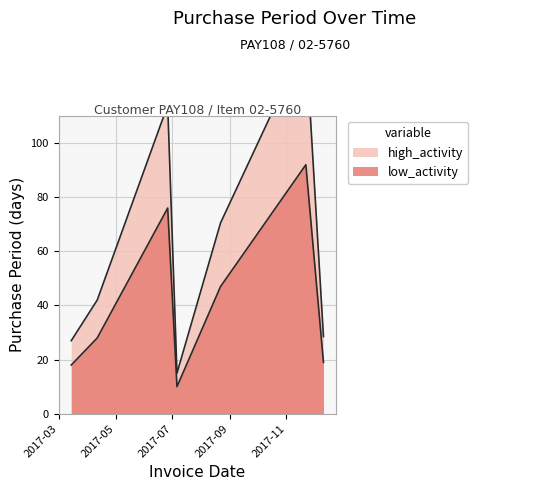

At which category does the data reach its first local peak?

2017-06-26